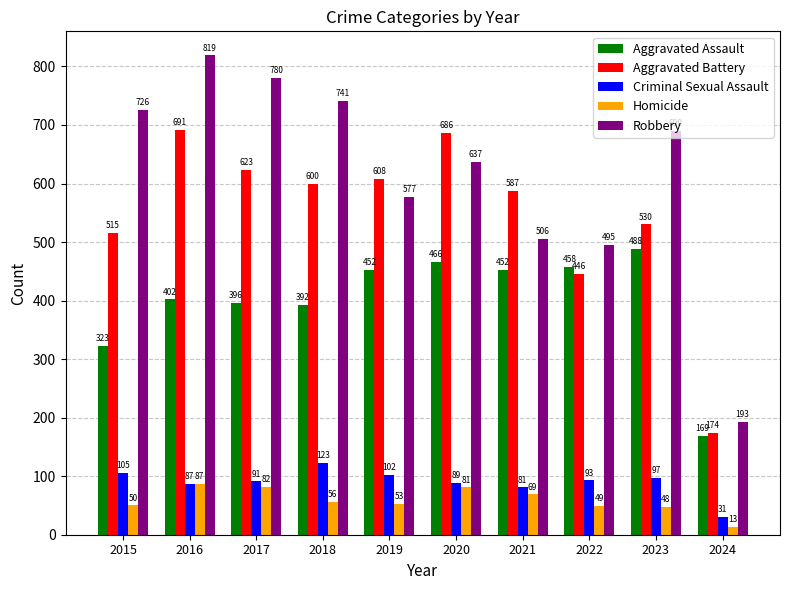

Is the value of Homicide at 2020 greater than the value of Criminal Sexual Assault at 2020?

No